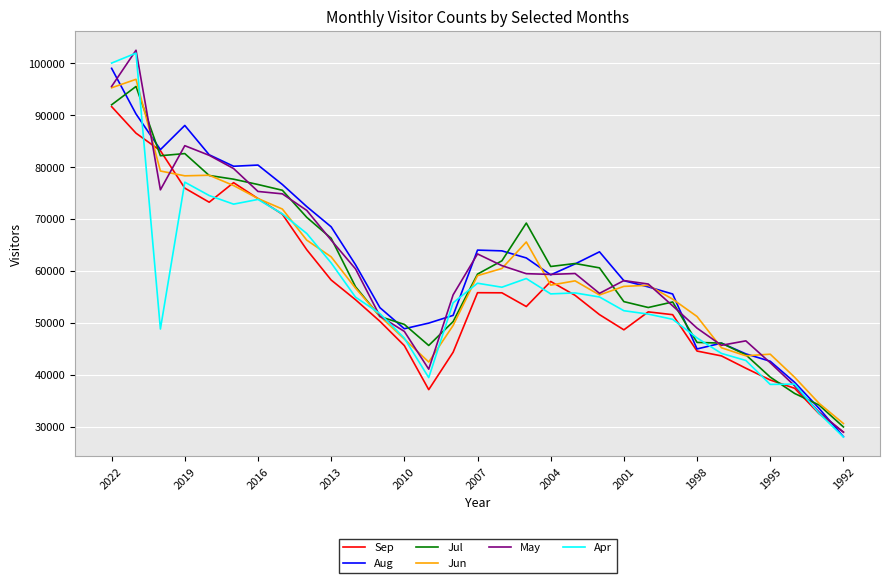

Which series has the widest spread of values?

Apr